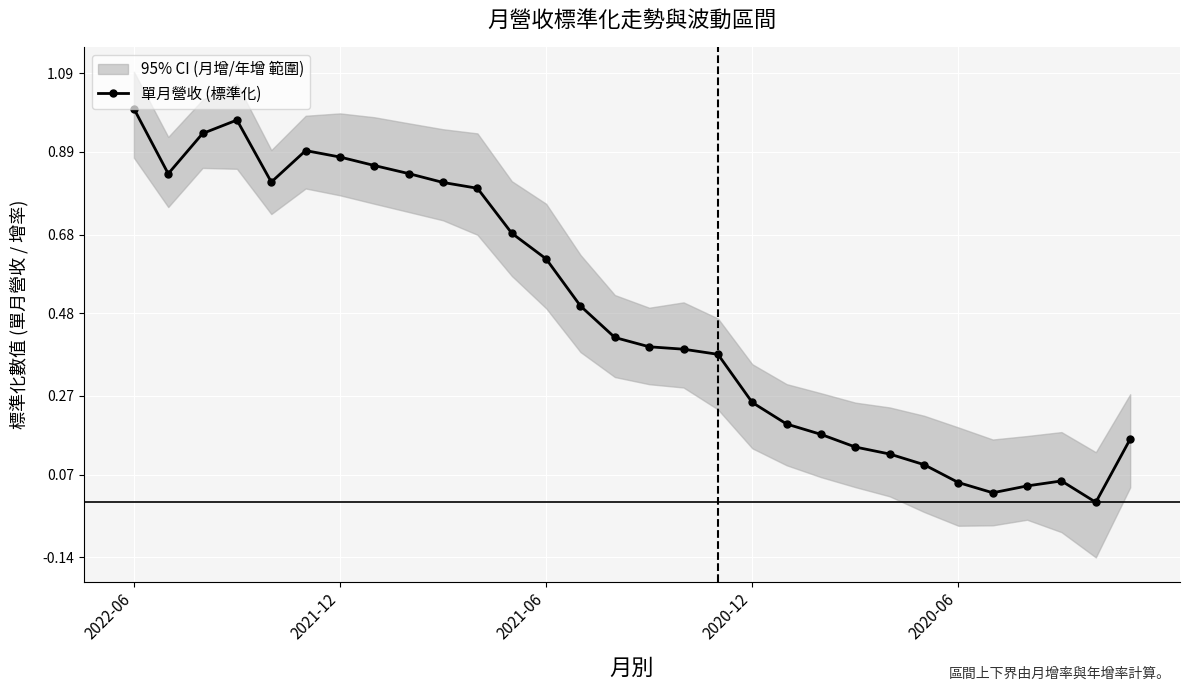

What is the average value?

0.5